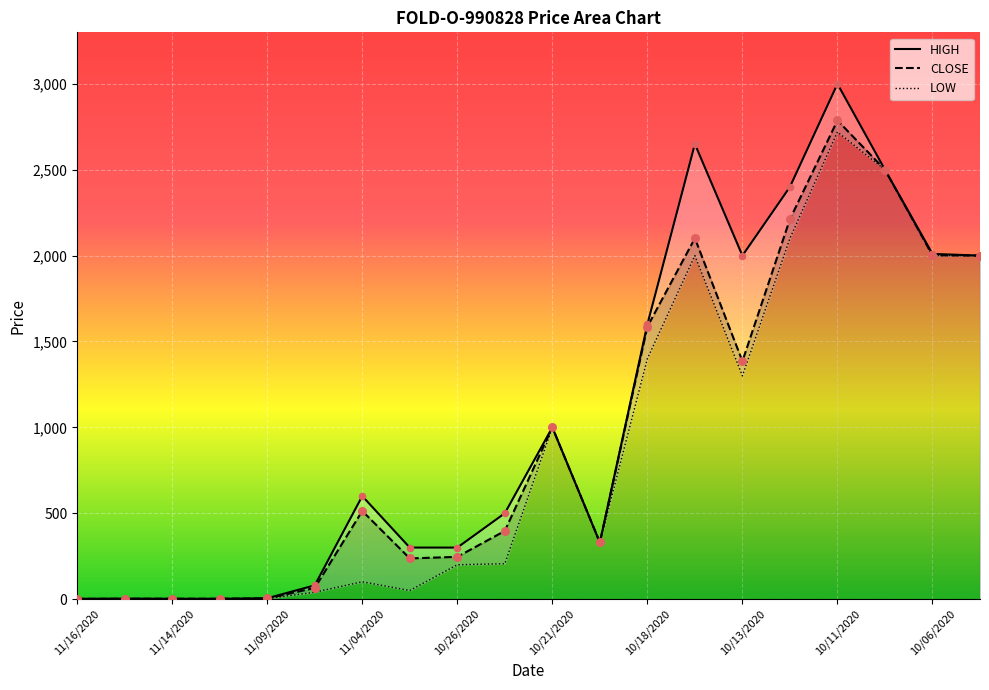

What is the total value across all series at 20201107?

185